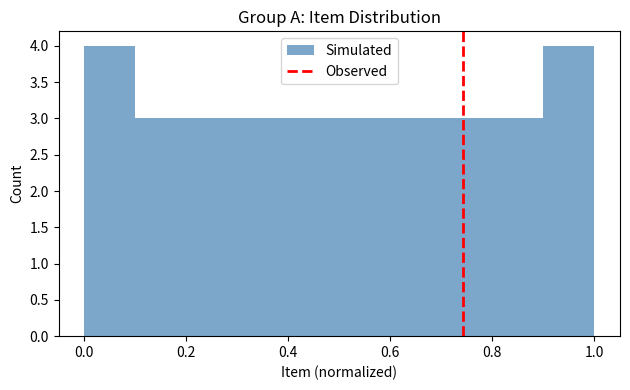

How tall is the bar that spans 0.2 to 0.3 on the x-axis? The values are not printed on the chart, so give them approximately, as read against the axis.

3